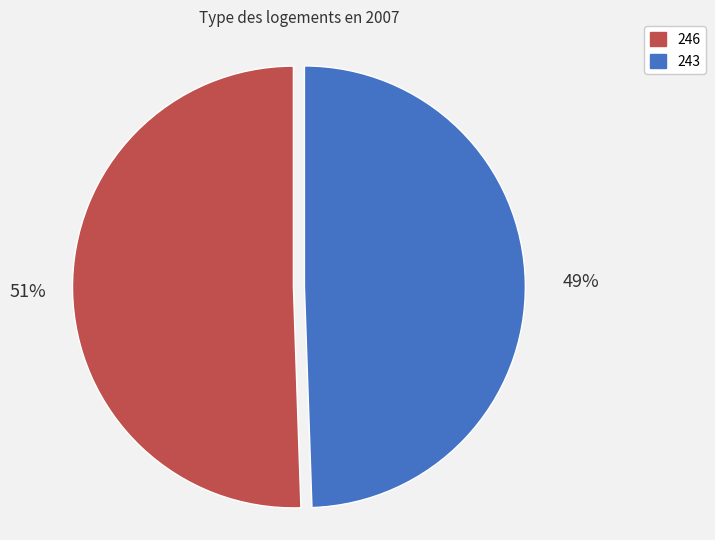

Is there any slice that represents more than half of the pie?

Yes